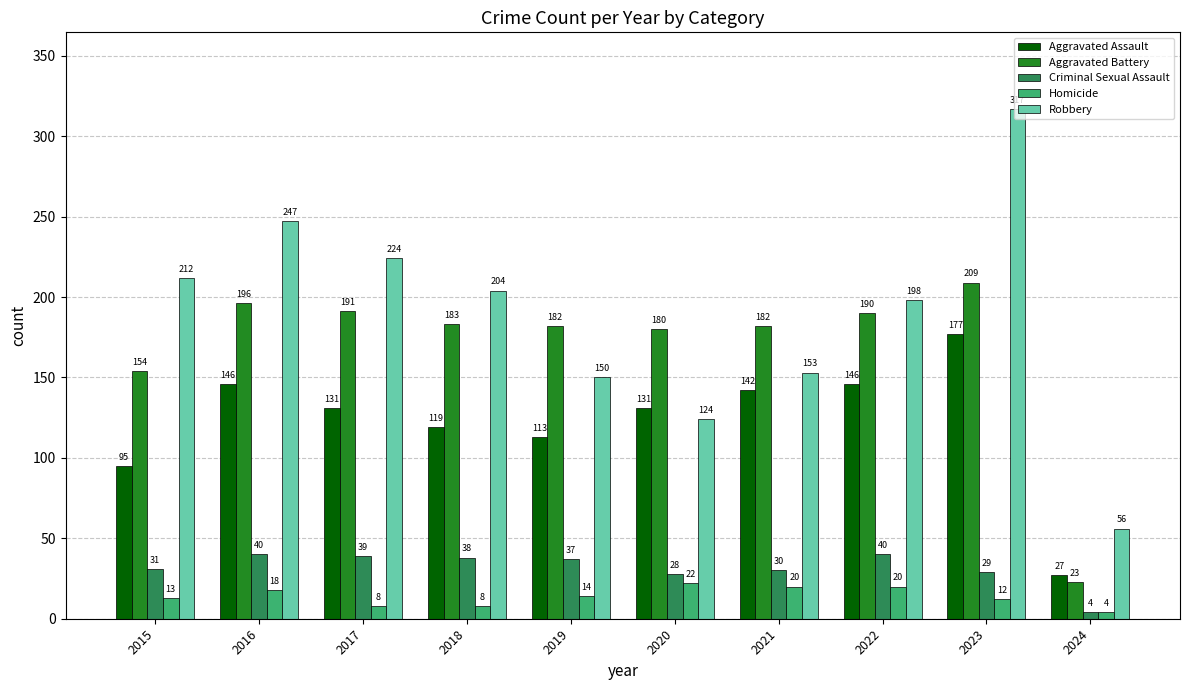

Is it true that Robbery equals 224 at 2017?

True